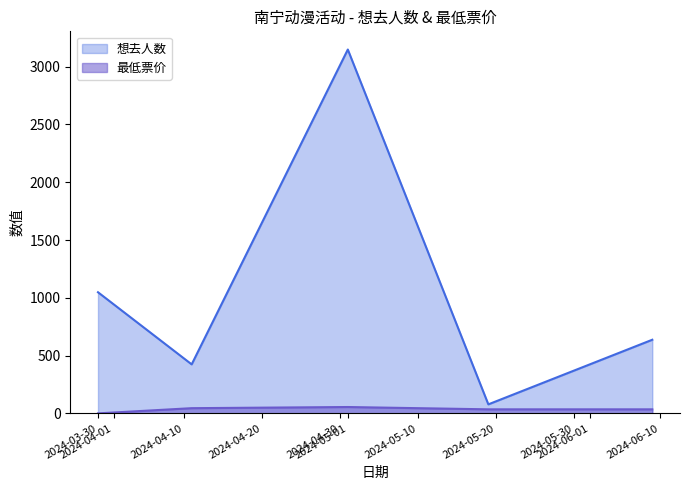

Rank the series by their average value, from lowest to highest.

最低票价, 想去人数